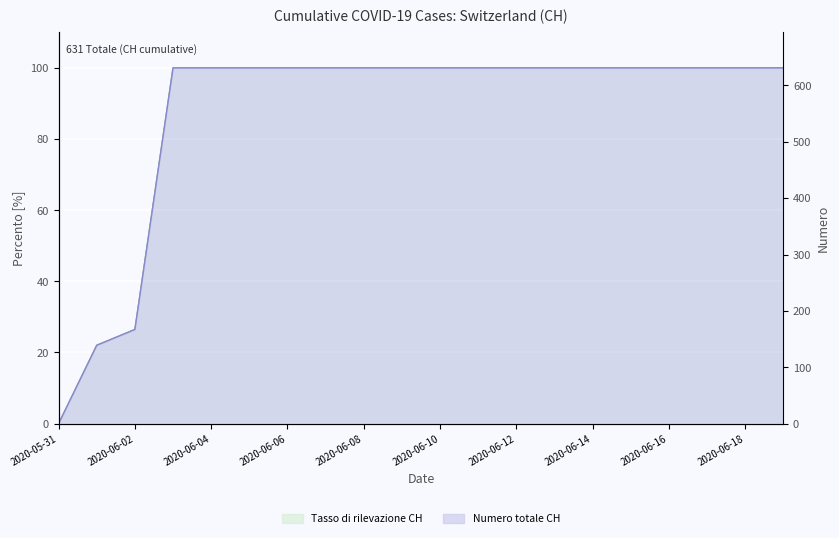

The Tasso di rilevazione CH series shows 165.0 at 2020-06-10. True or false?

False